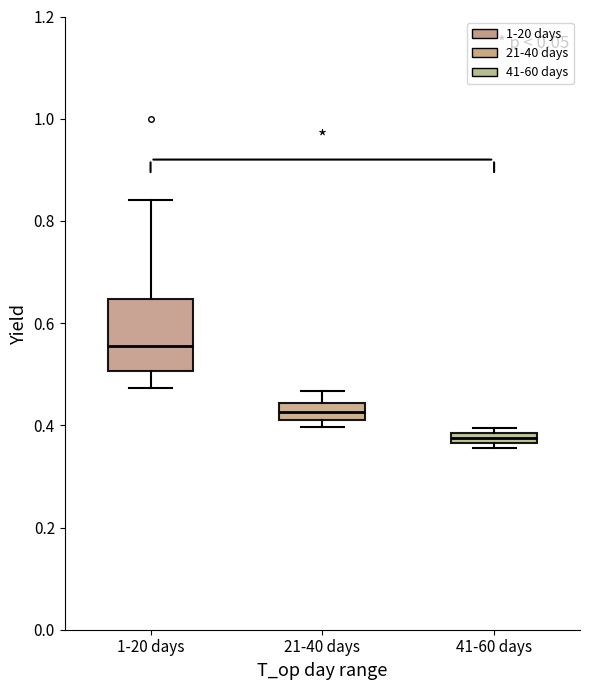

Where is the upper edge of the box for 41-60 days on the y-axis? The values are not printed on the chart, so give them approximately, as read against the axis.

0.38